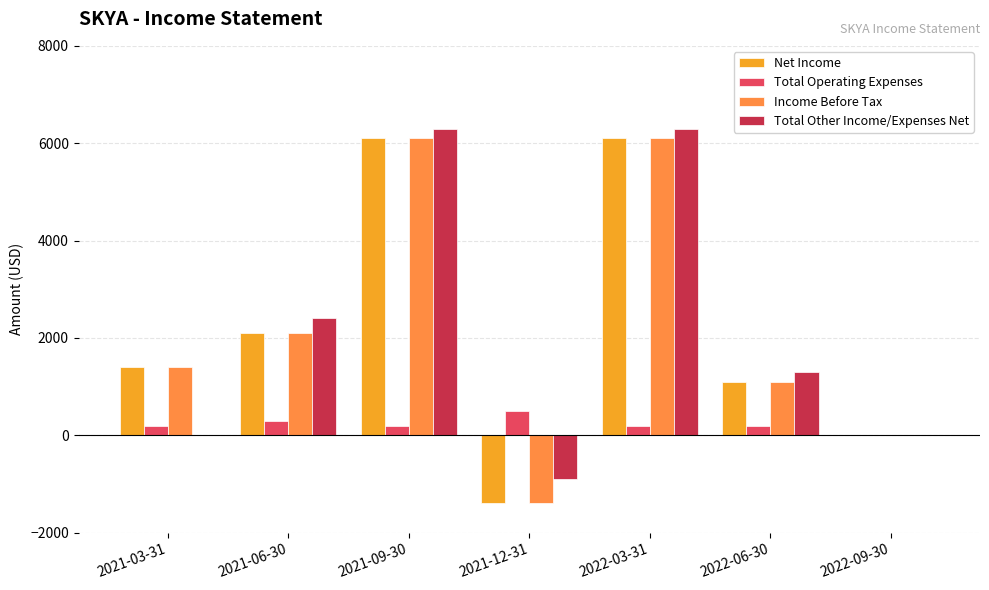

What is the maximum value shown in the chart?

6300